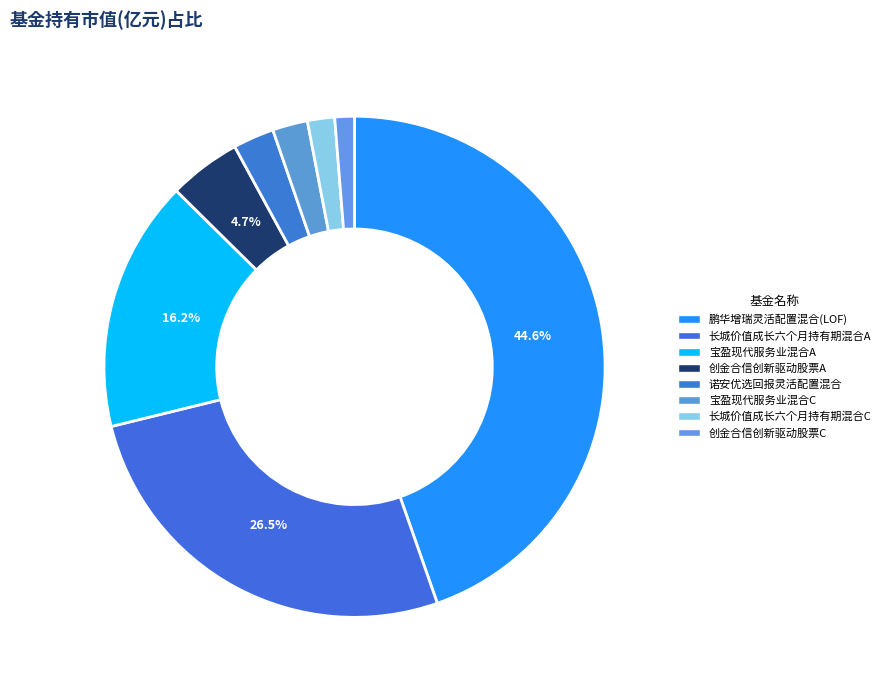

To the nearest percent, what is the difference between the largest and smallest slice percentages?

43%